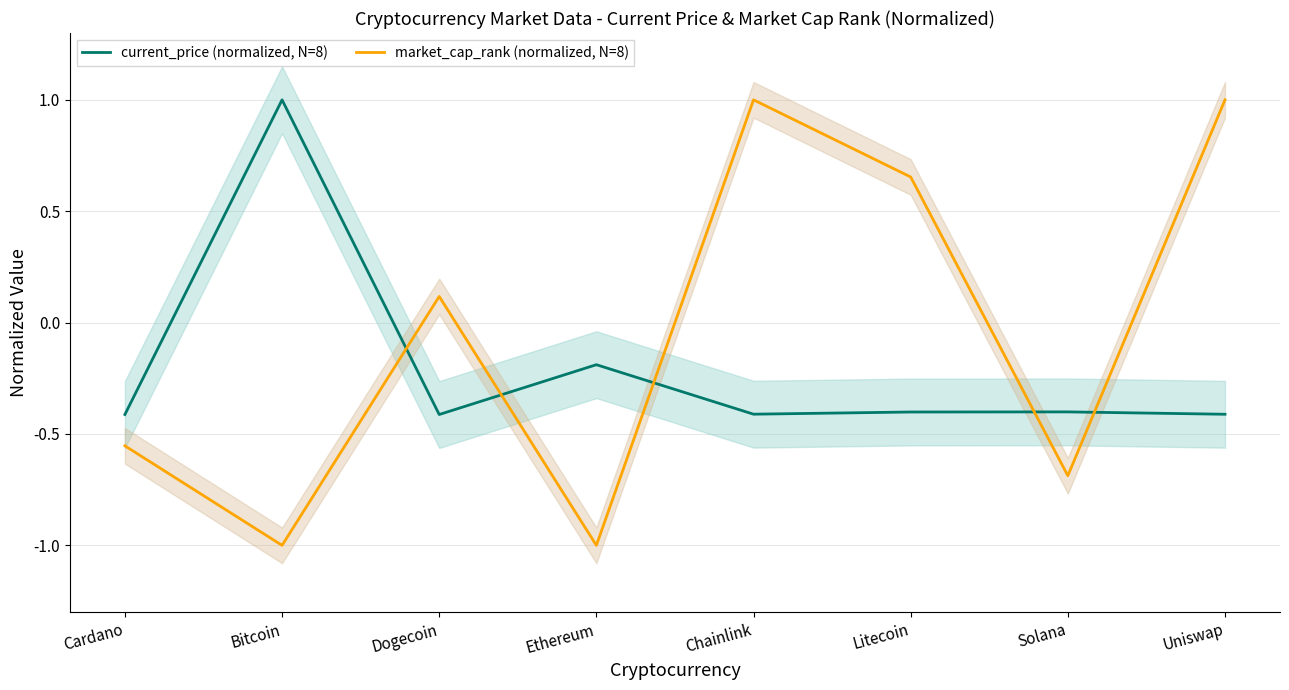

How many data points in current_price (normalized, N=8) are above 0?

1